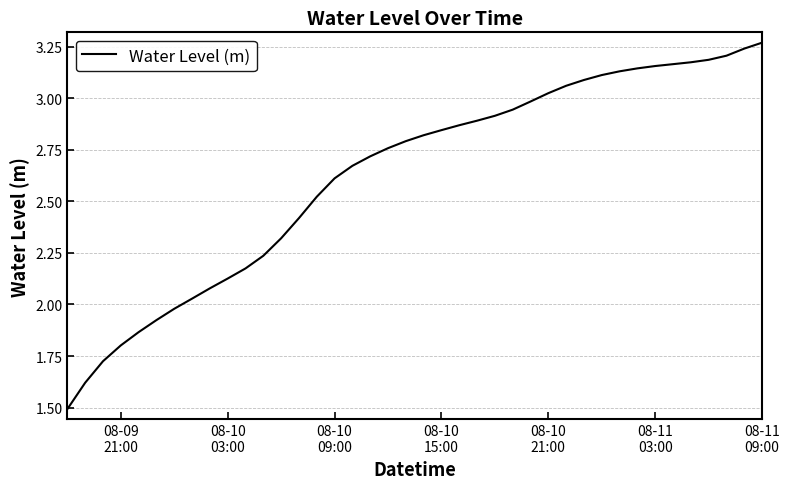

What is the minimum value shown in the chart?

1.5